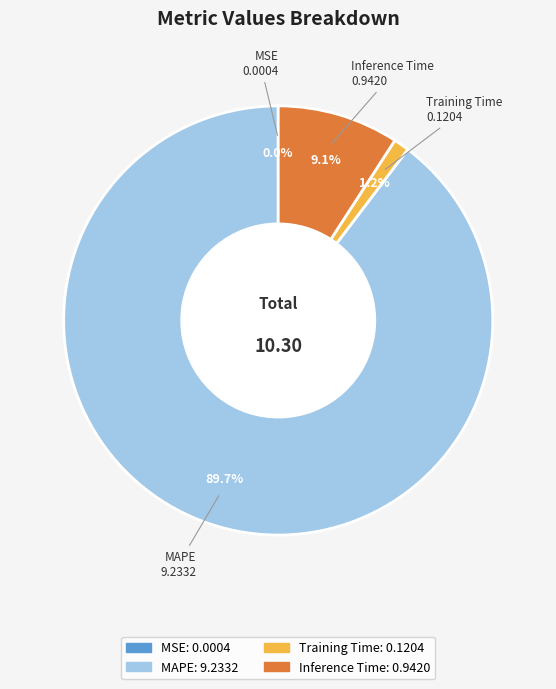

Which has a higher value, Training Time or MAPE?

MAPE